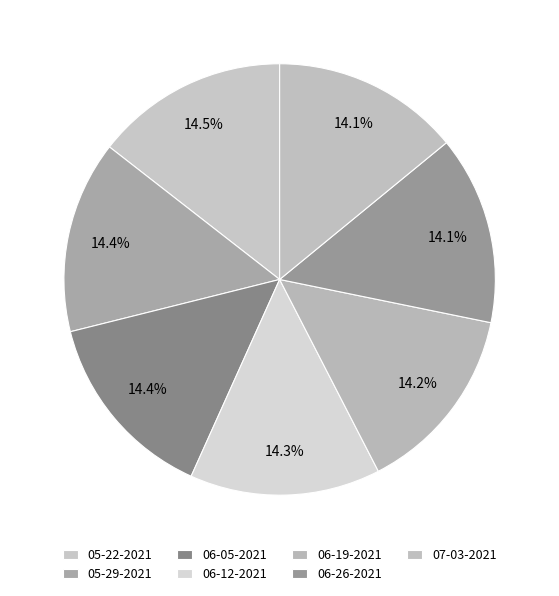

Rank the categories by value from highest to lowest.

05-22-2021, 05-29-2021, 06-05-2021, 06-12-2021, 06-19-2021, 06-26-2021, 07-03-2021